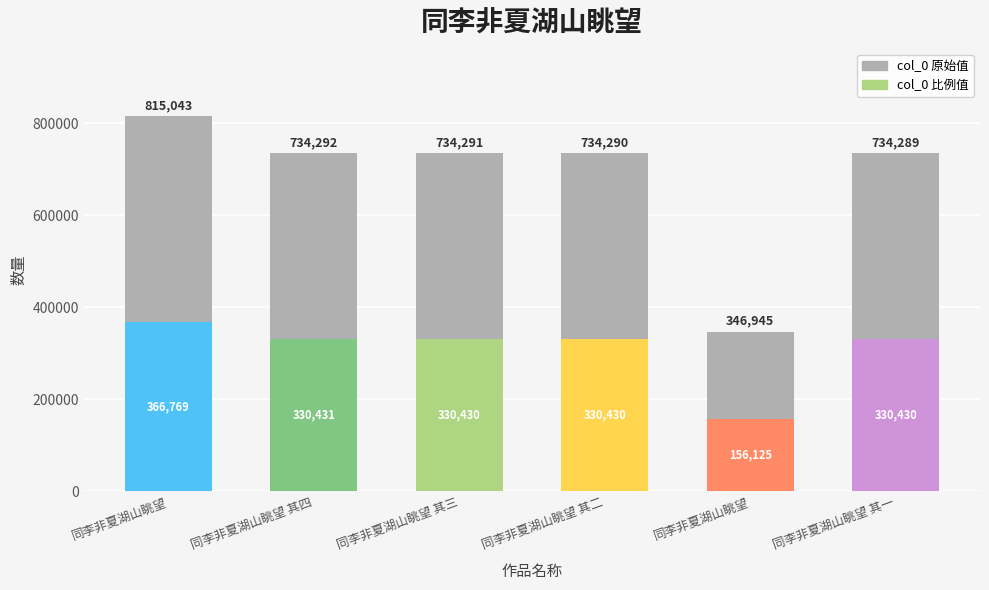

Rank the categories by value from lowest to highest.

同李非夏湖山眺望, 同李非夏湖山眺望 其一, 同李非夏湖山眺望 其二, 同李非夏湖山眺望 其三, 同李非夏湖山眺望 其四, 同李非夏湖山眺望